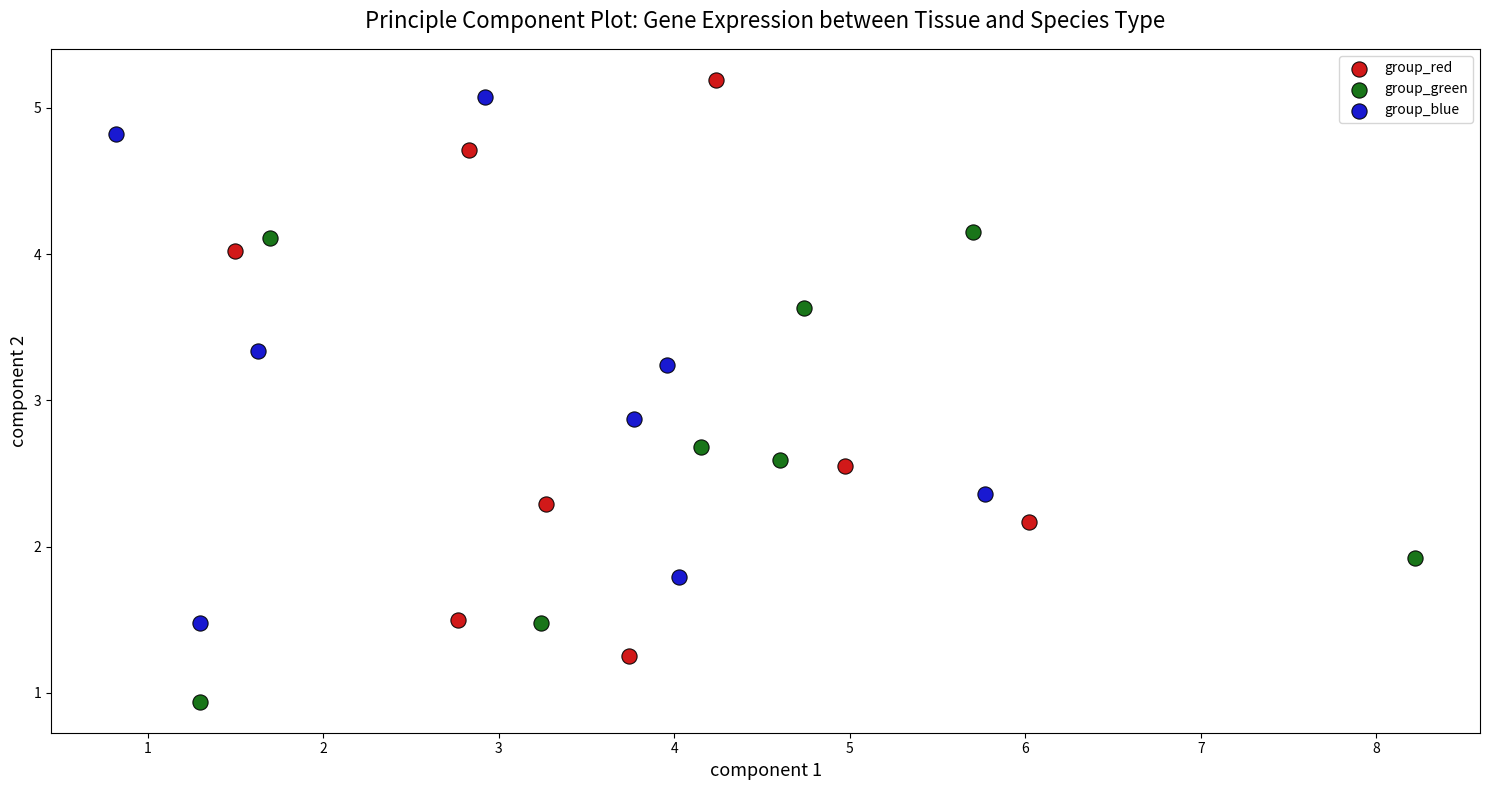

Which series contains the lowest Y value?

group_green